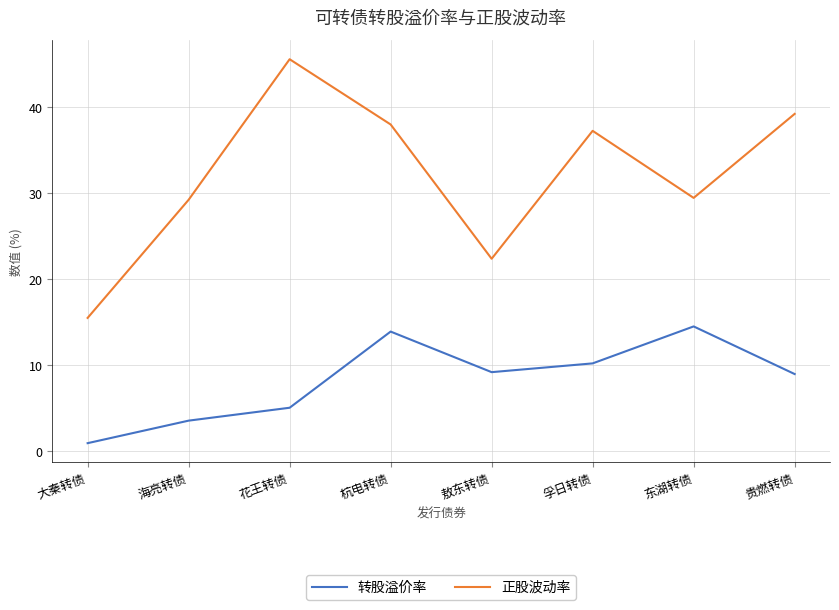

Rank the series by their maximum value, from highest to lowest.

正股波动率, 转股溢价率